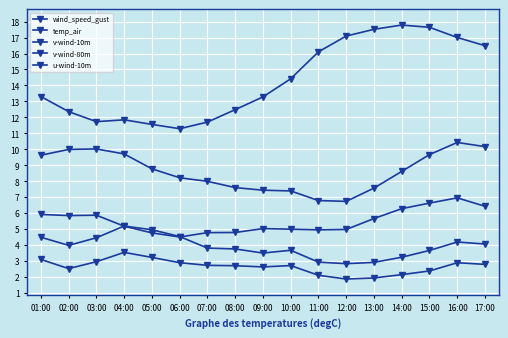

True or false: v-wind-80m and v-wind-10m intersect in this chart.

False